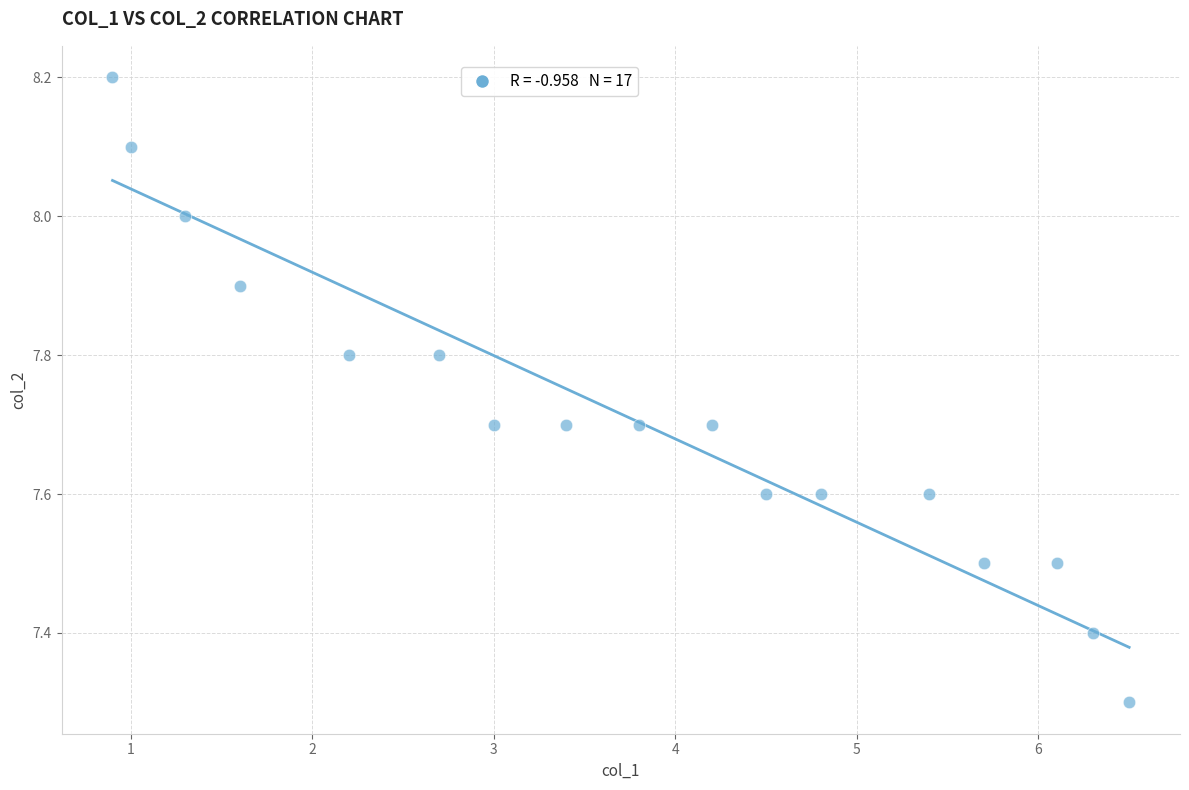

What Y value in the scatter plot is closest to 7?

7.3